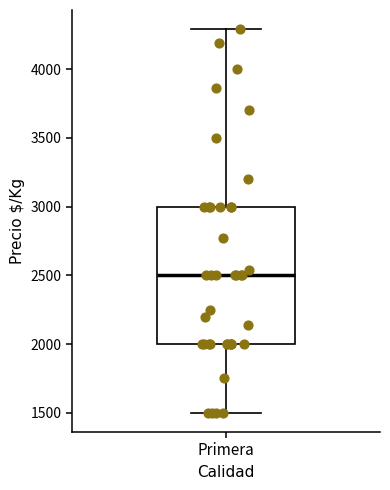

Read this box plot against the y-axis: the position of the median line, the range covered by the box, and the ends of both whiskers. The values are not printed on the chart, so give them approximately, as read against the axis.

median 2500, box 2000 to 3000, whiskers 1500 to 4300